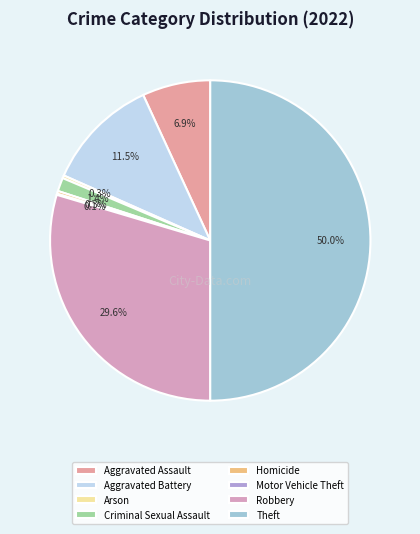

To the nearest percent, what portion does Robbery represent?

30%